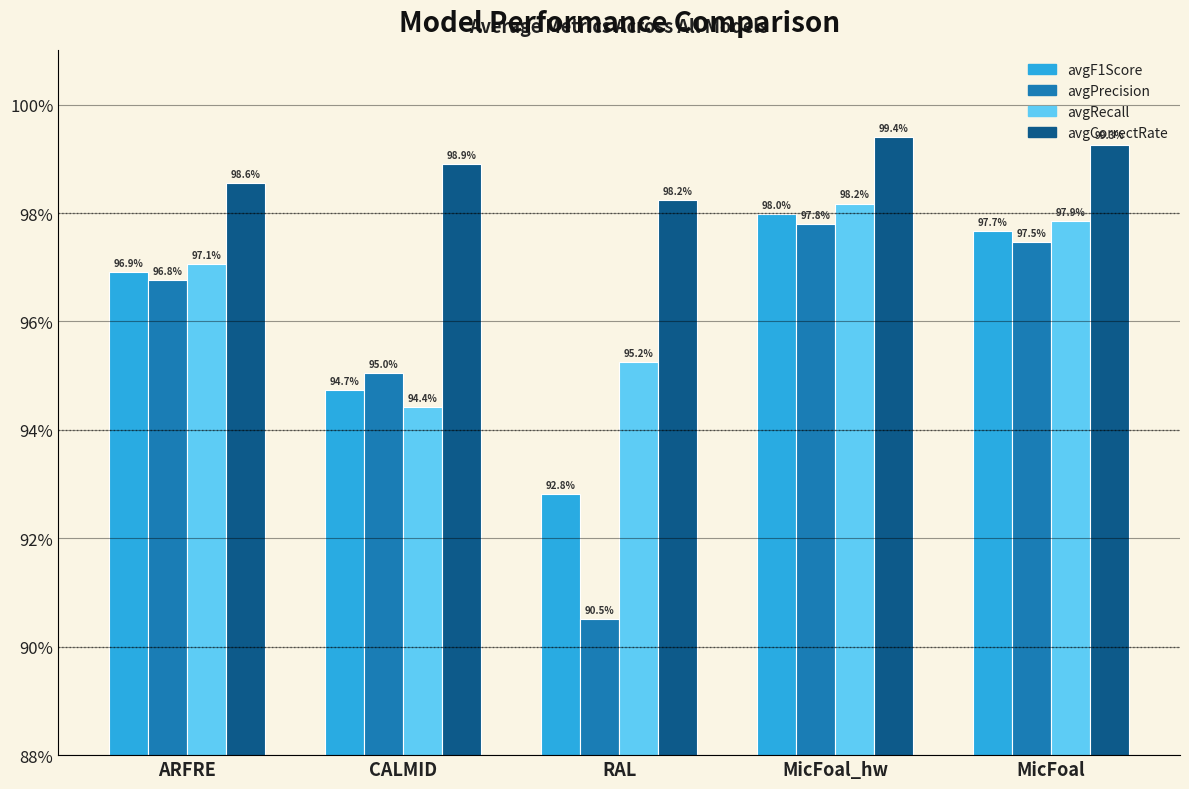

Where does the avgRecall series first go above 97?

ARFRE